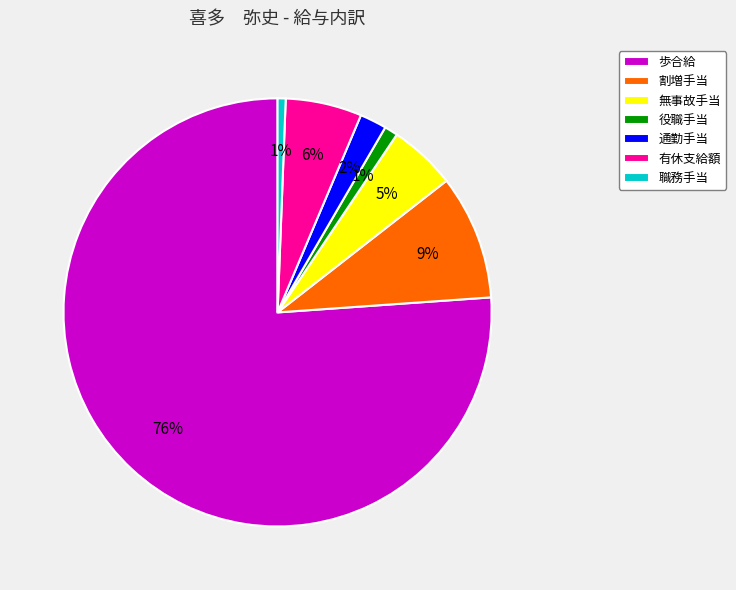

What is the largest slice in the pie chart?

歩合給